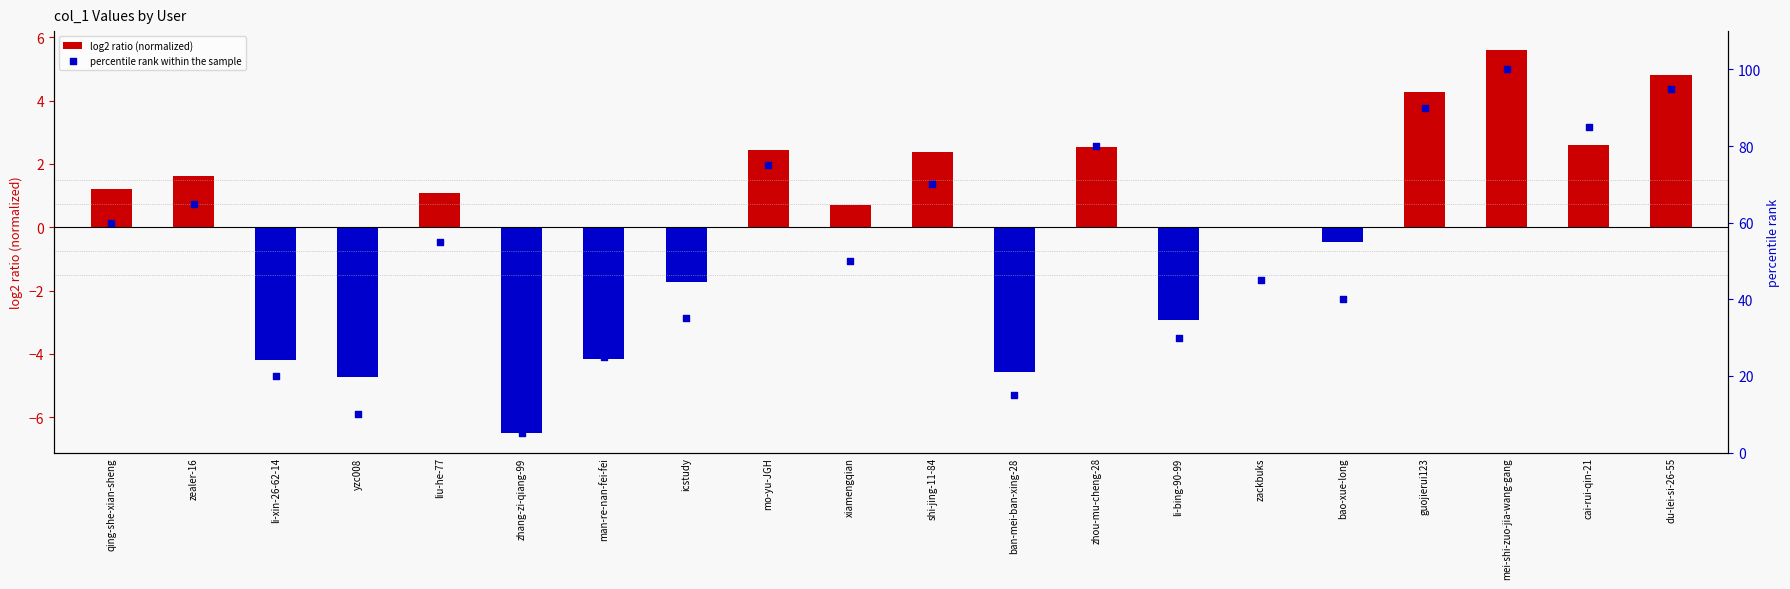

Which series reaches the minimum Y coordinate?

log2 ratio (normalized)